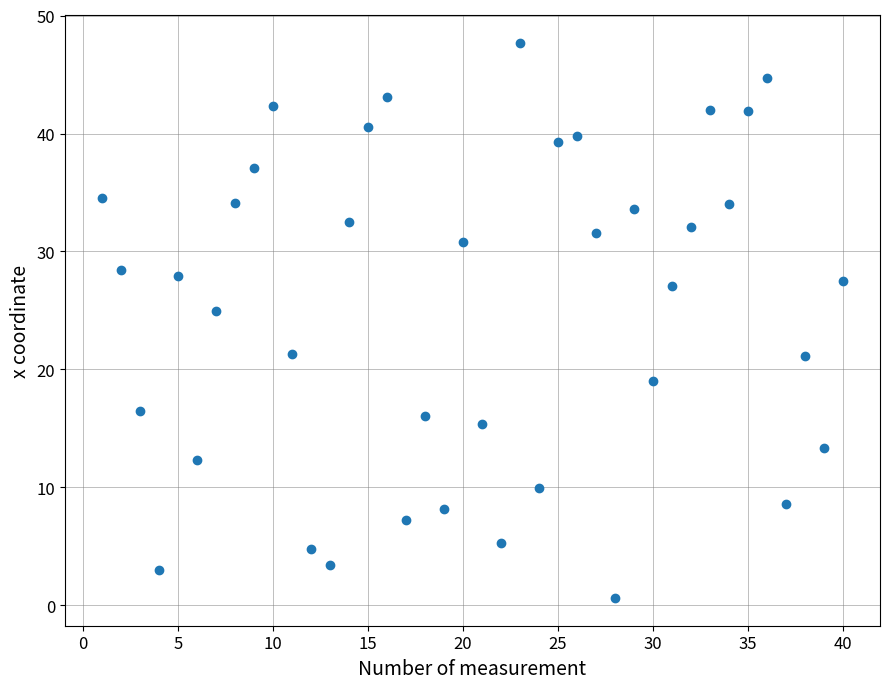

What is the range of Y values (max minus min)?

47.1